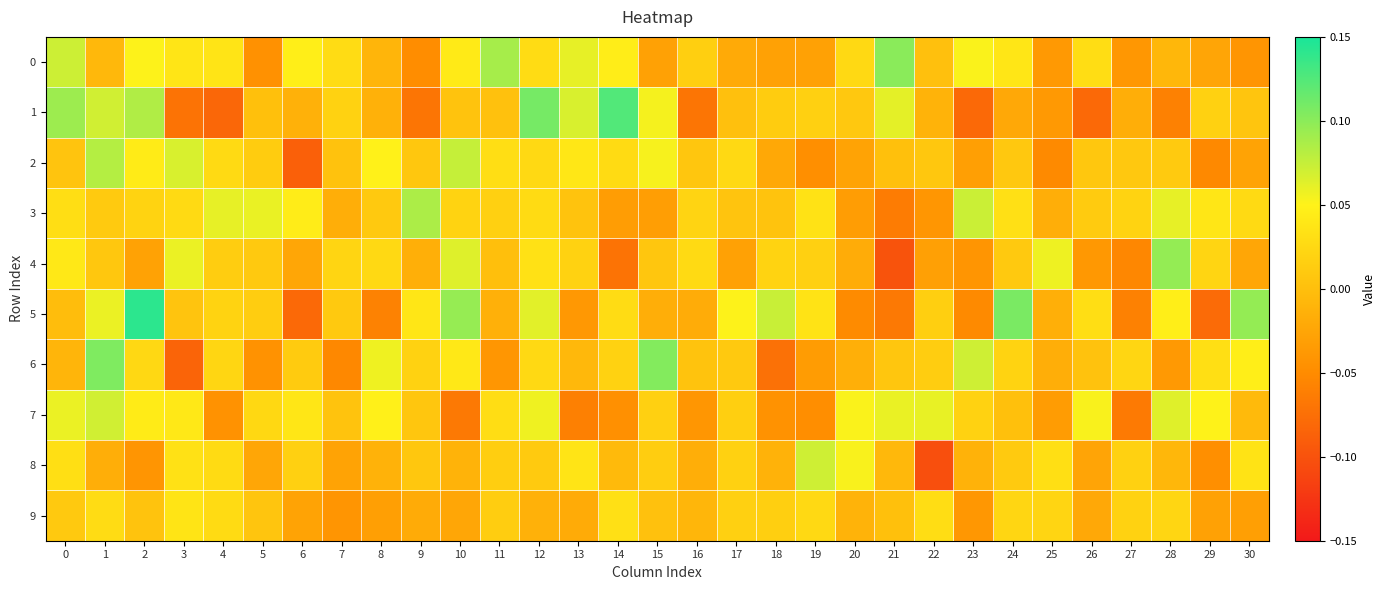

How many series are shown in this chart?

10